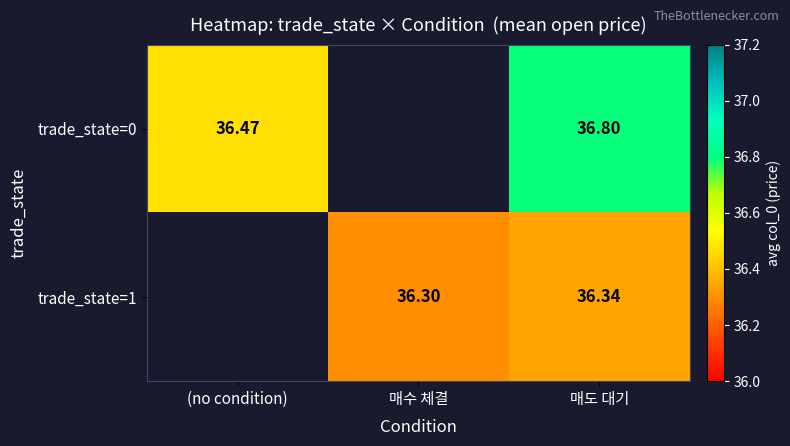

What is the spread (max minus min) of values at 매도 대기?

0.5